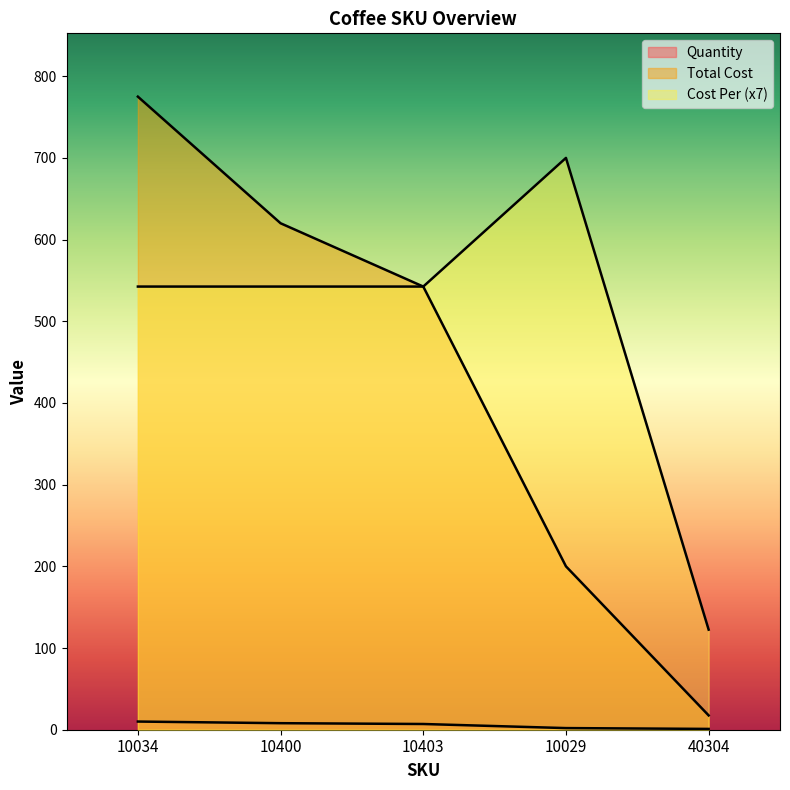

What is the label of the 2nd point from the left?

10400